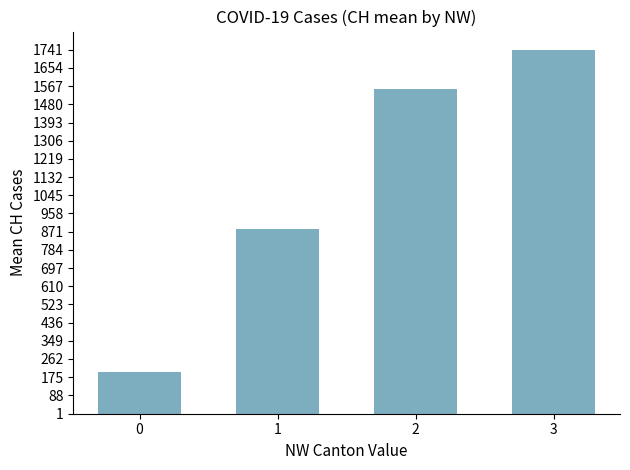

What is the approximate value at 3, to the nearest 10?

1740